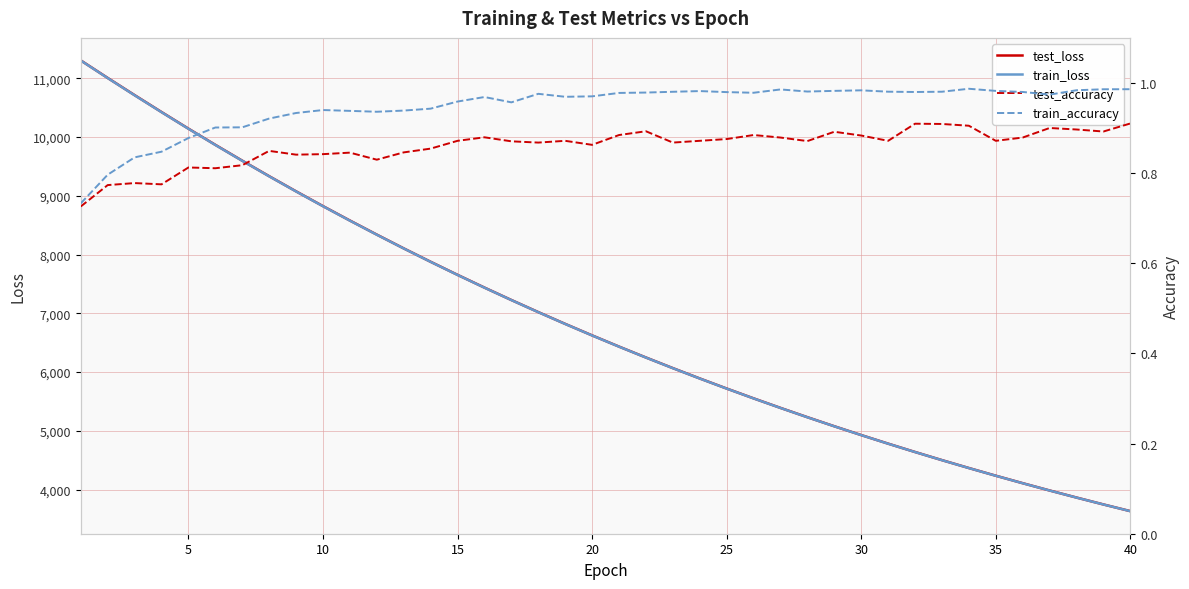

Rank the series by their maximum value, from lowest to highest.

test_accuracy, train_accuracy, train_loss, test_loss